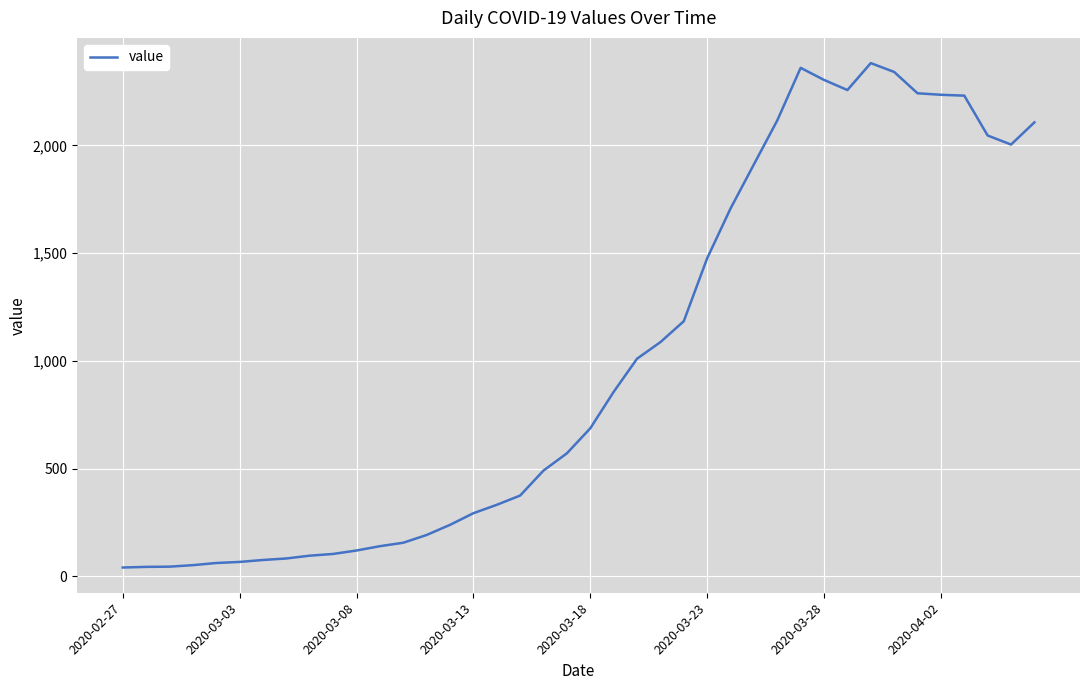

What is the difference between the maximum and minimum values?

2341